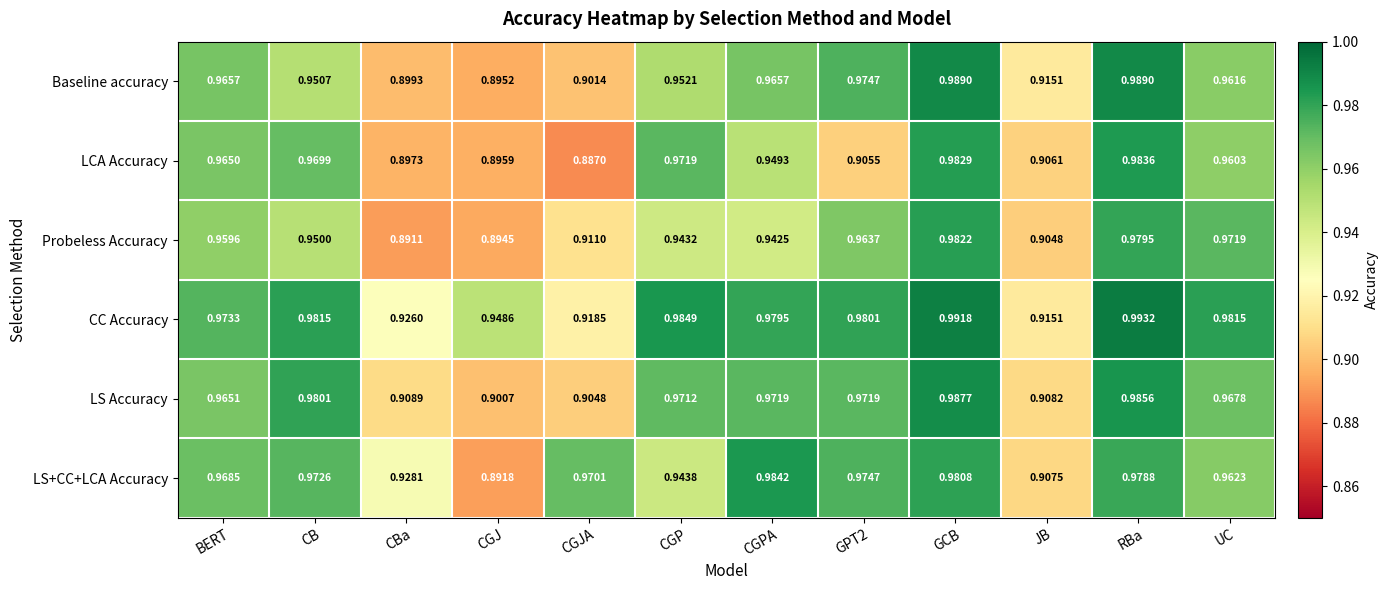

At which category does the chart reach its minimum across all series?

CGJA